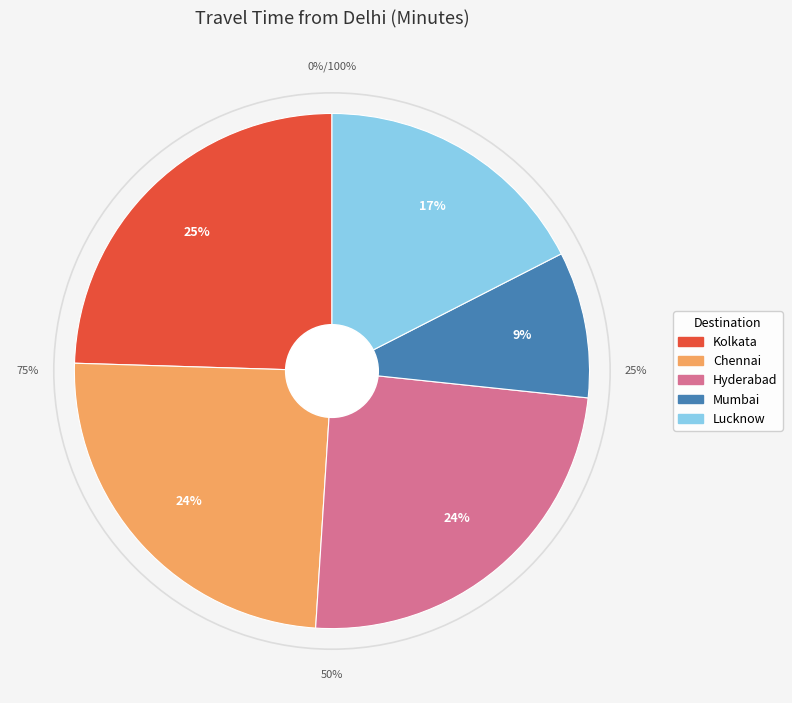

Do Chennai and Hyderabad together represent more than half of the pie?

No